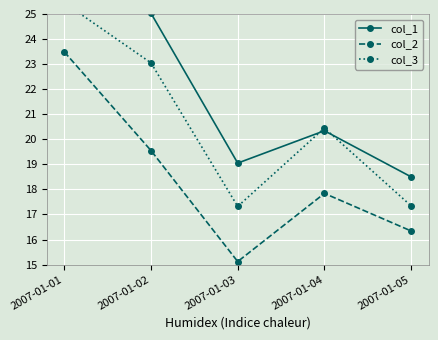

What is the total value across all series at 2007-01-01?

76.1